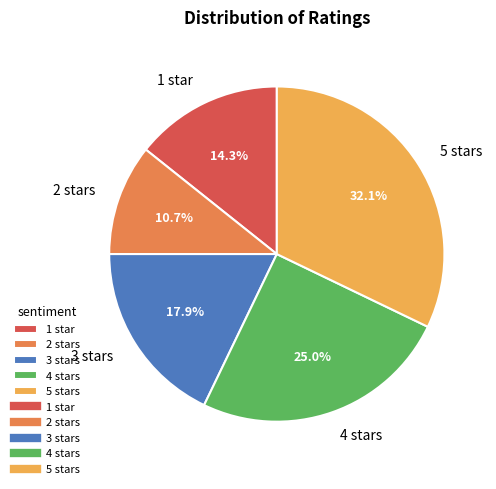

To the nearest percent, what is the difference between the largest and smallest slice percentages?

21%